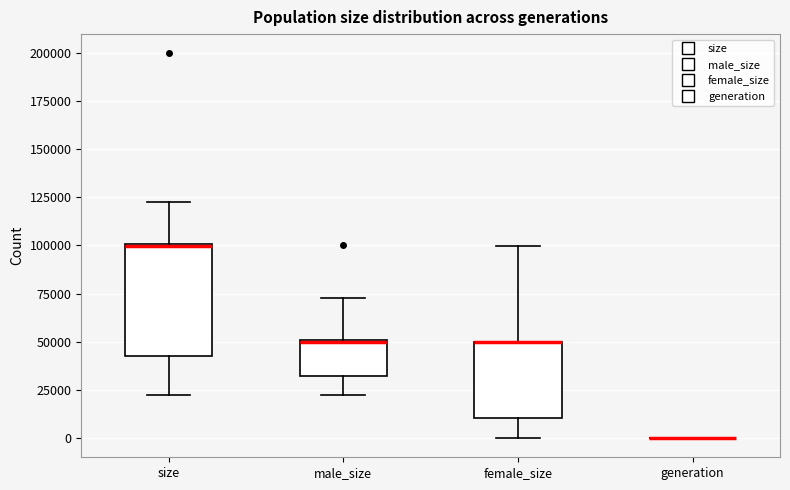

Which box is the tallest, from its lower edge to its upper edge?

size